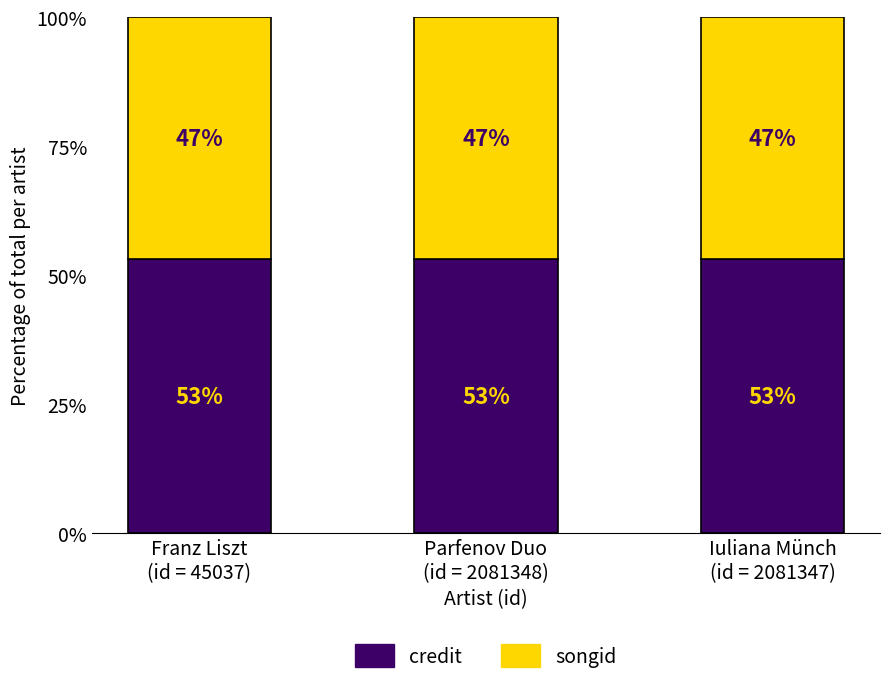

What is the average value of the credit series?

53.0